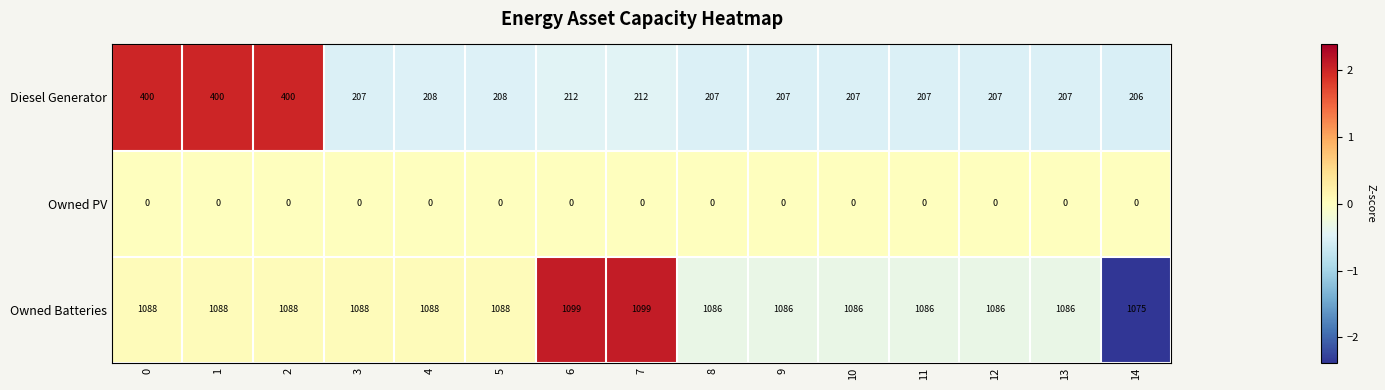

At 5, list the series in order from largest to smallest.

Owned Batteries, Diesel Generator, Owned PV